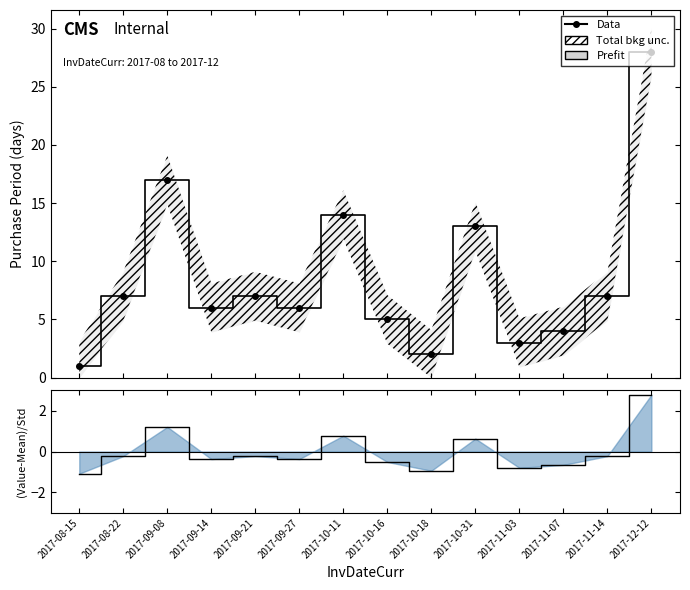

Rank the categories by value from lowest to highest.

2017-08-15, 2017-10-18, 2017-11-03, 2017-11-07, 2017-10-16, 2017-09-14, 2017-09-27, 2017-08-22, 2017-09-21, 2017-11-14, 2017-10-31, 2017-10-11, 2017-09-08, 2017-12-12